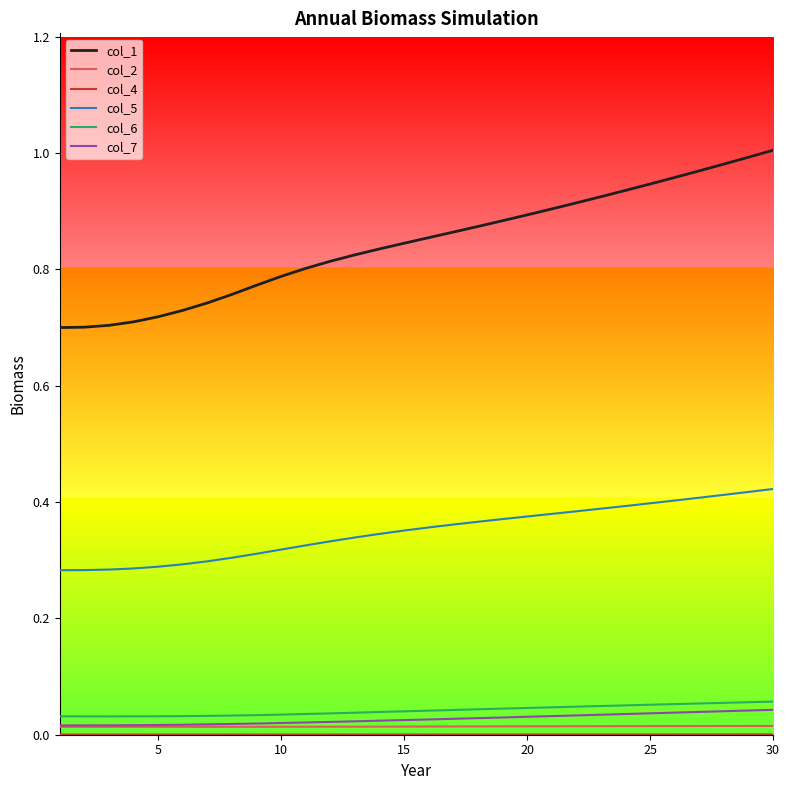

Which series has the largest range (max minus min)?

col_1